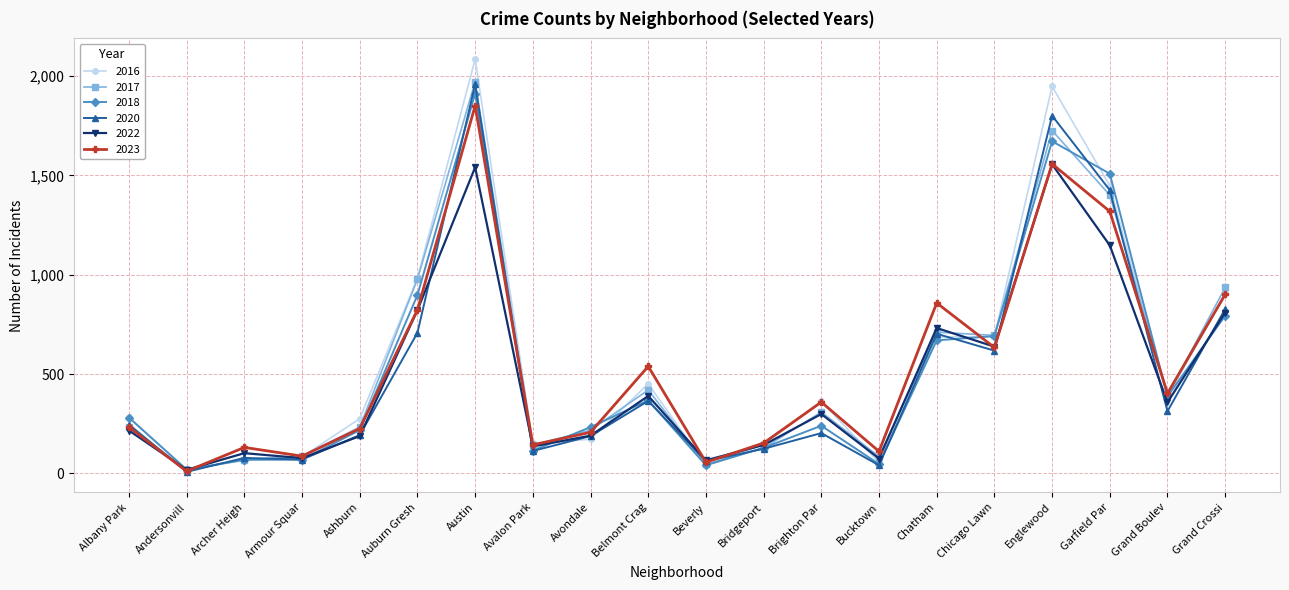

At which label is 2017 closest to 994?

Auburn Gresh